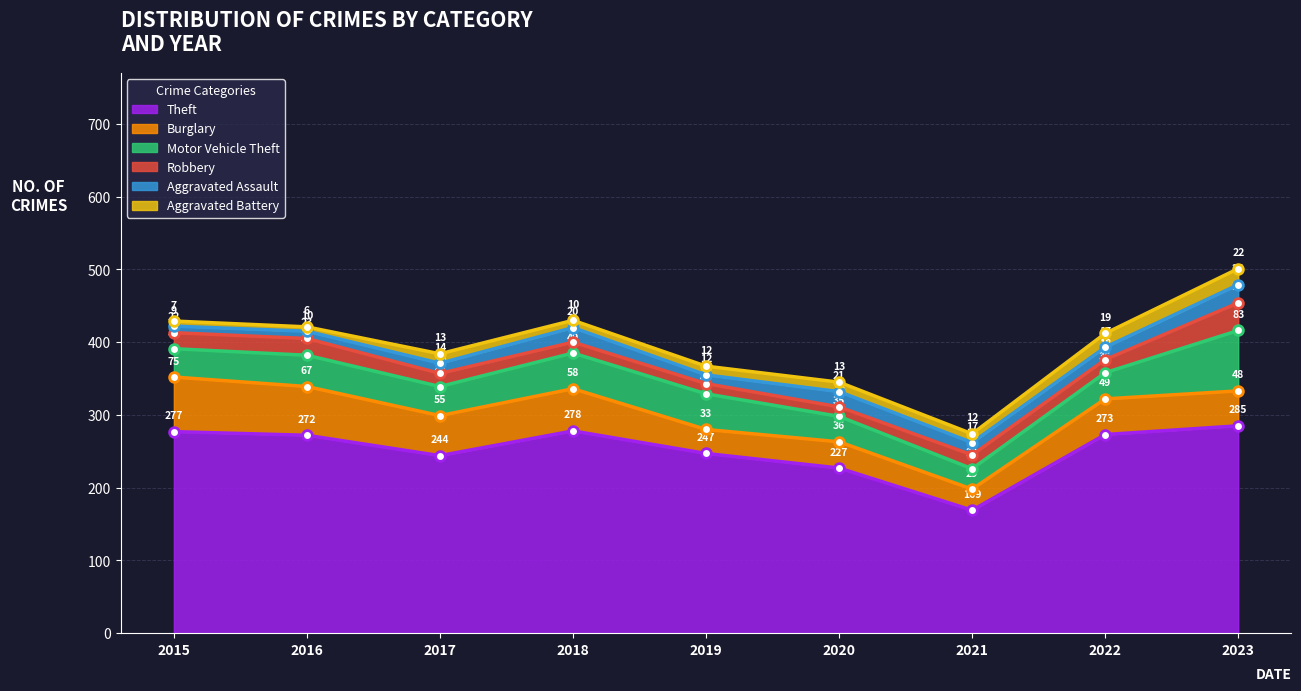

At which category is the sum across all series the highest?

2023